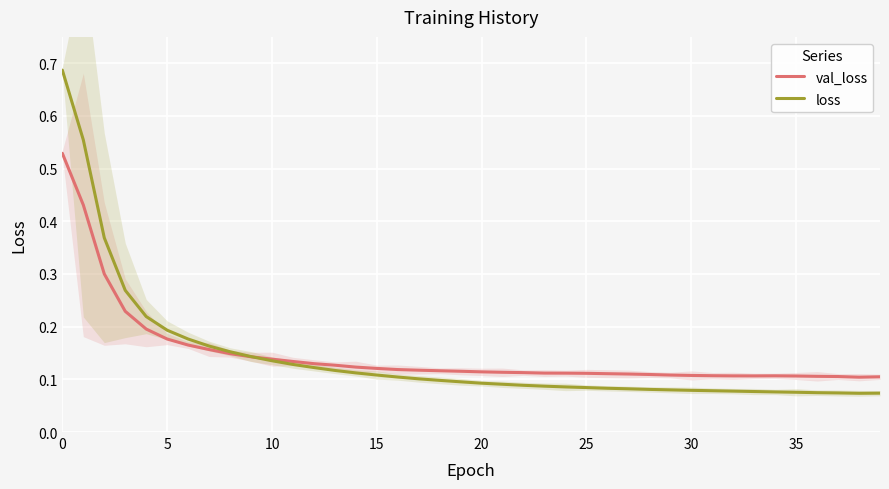

After their last crossing, which series has the higher values: val_loss or loss?

val_loss